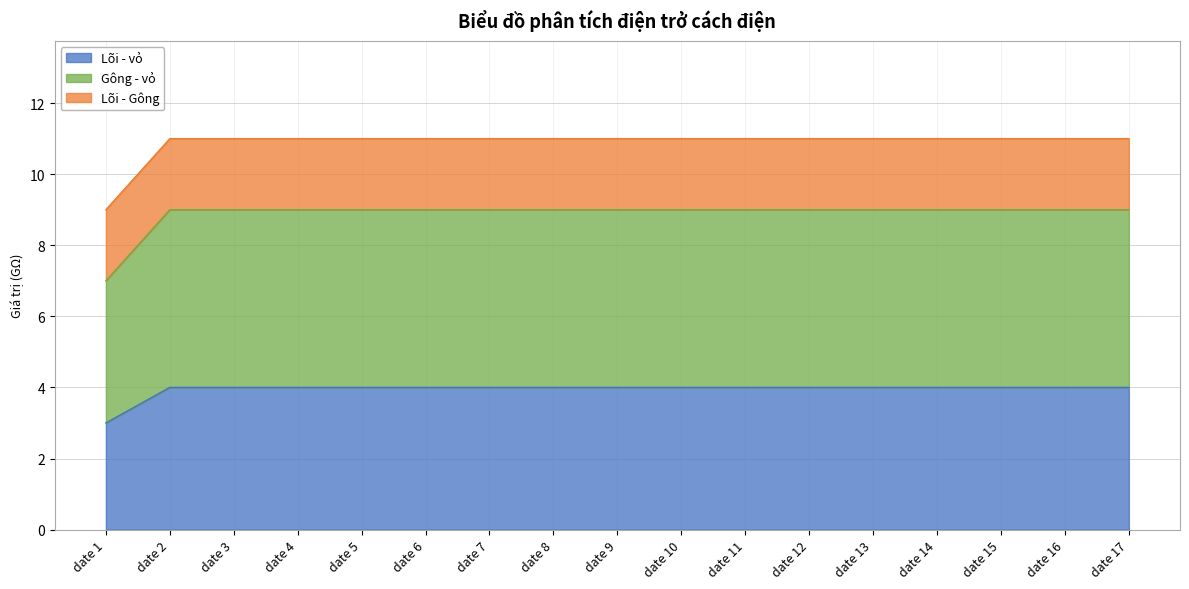

Which category has the lowest value in the Gông - vỏ series?

date 1